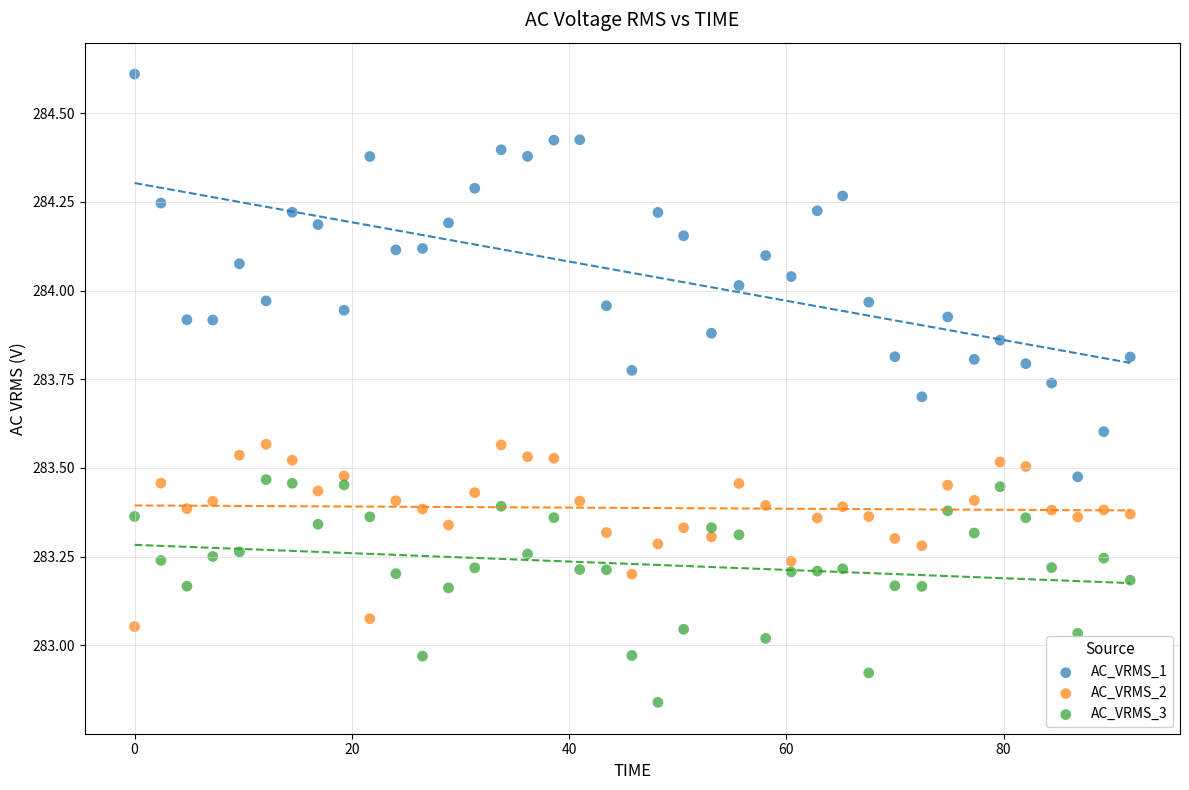

Which series has the largest Y range (max minus min)?

AC_VRMS_1